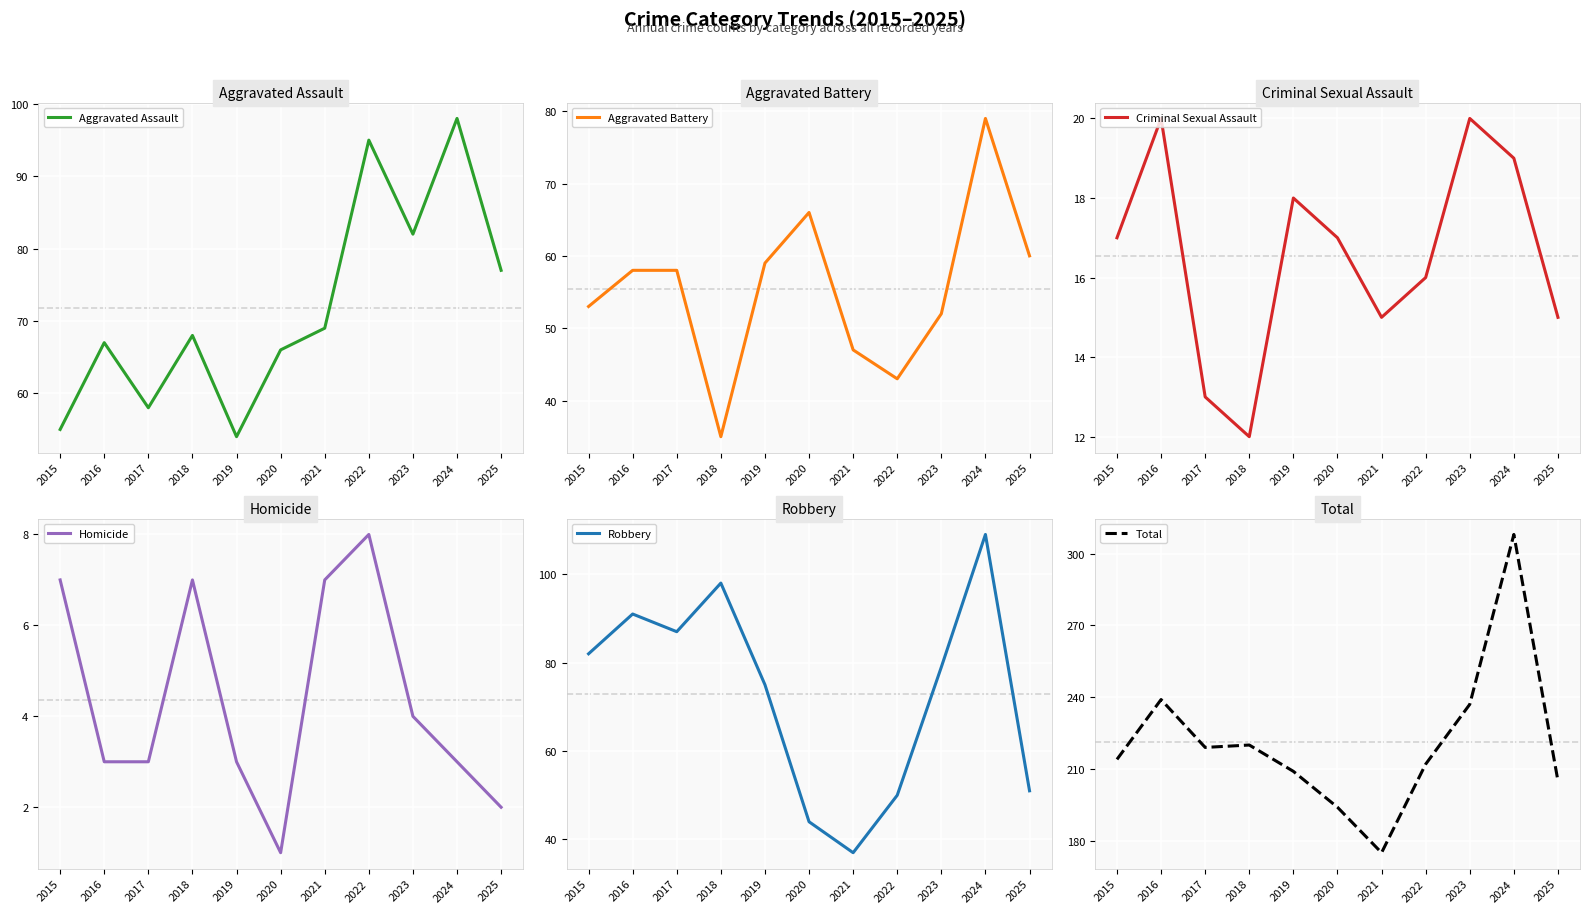

List the labels in order of Robbery value, largest first.

2024, 2018, 2016, 2017, 2015, 2023, 2019, 2025, 2022, 2020, 2021